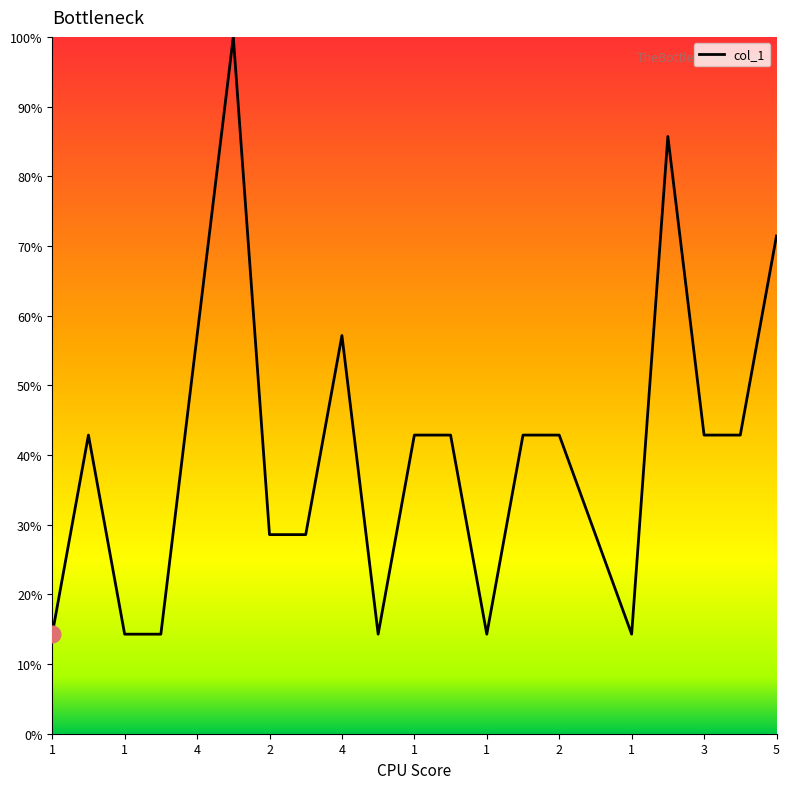

What is the difference between the maximum and minimum values?

85.7